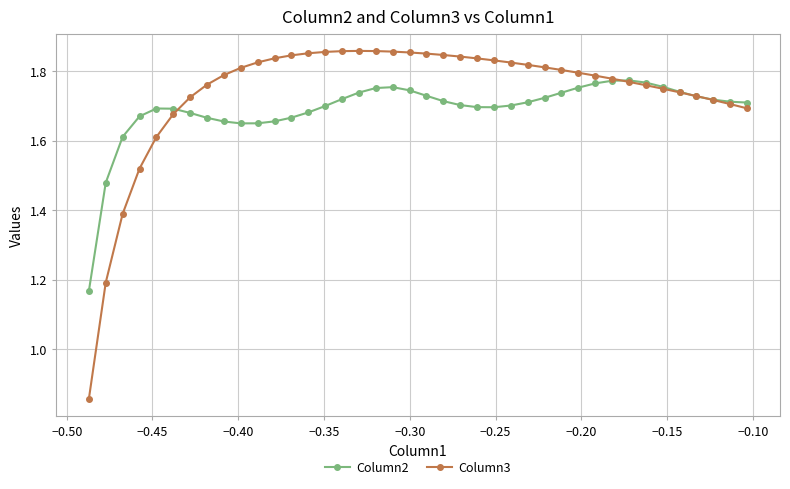

Which series has the largest total across all categories?

Column3